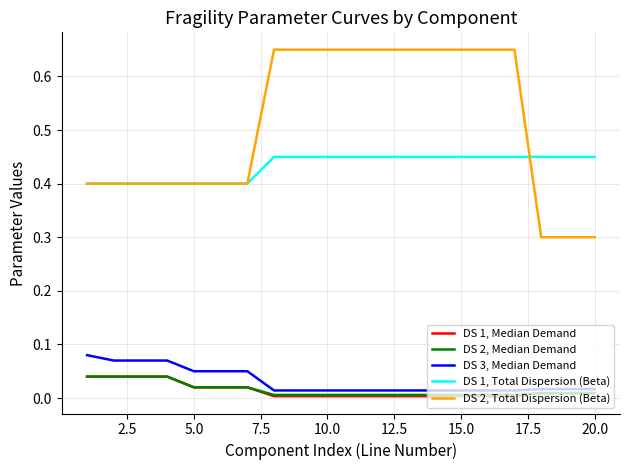

Which series has the largest total across all categories?

DS 2, Total Dispersion (Beta)